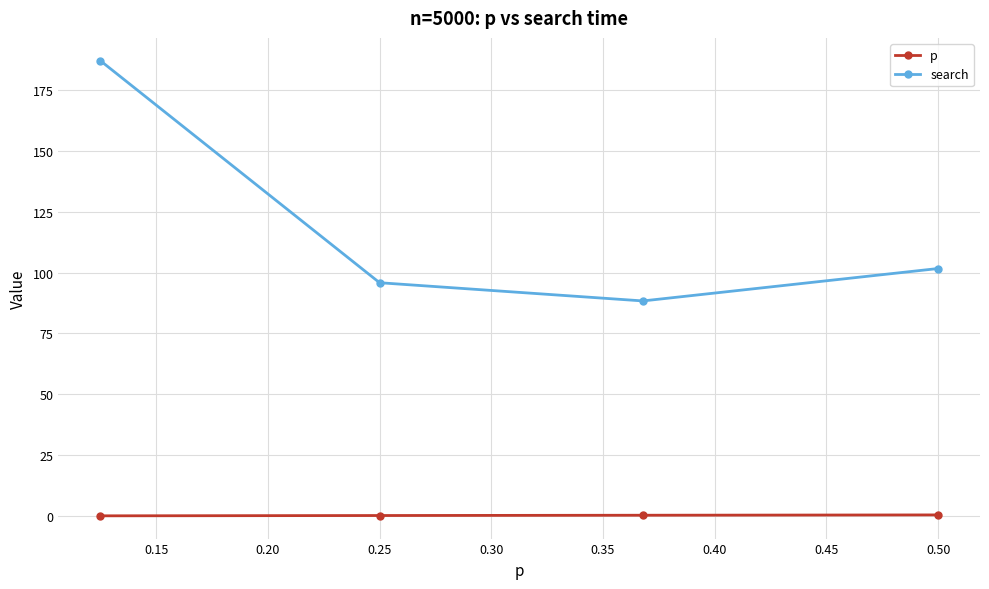

What is the smallest value displayed?

0.1